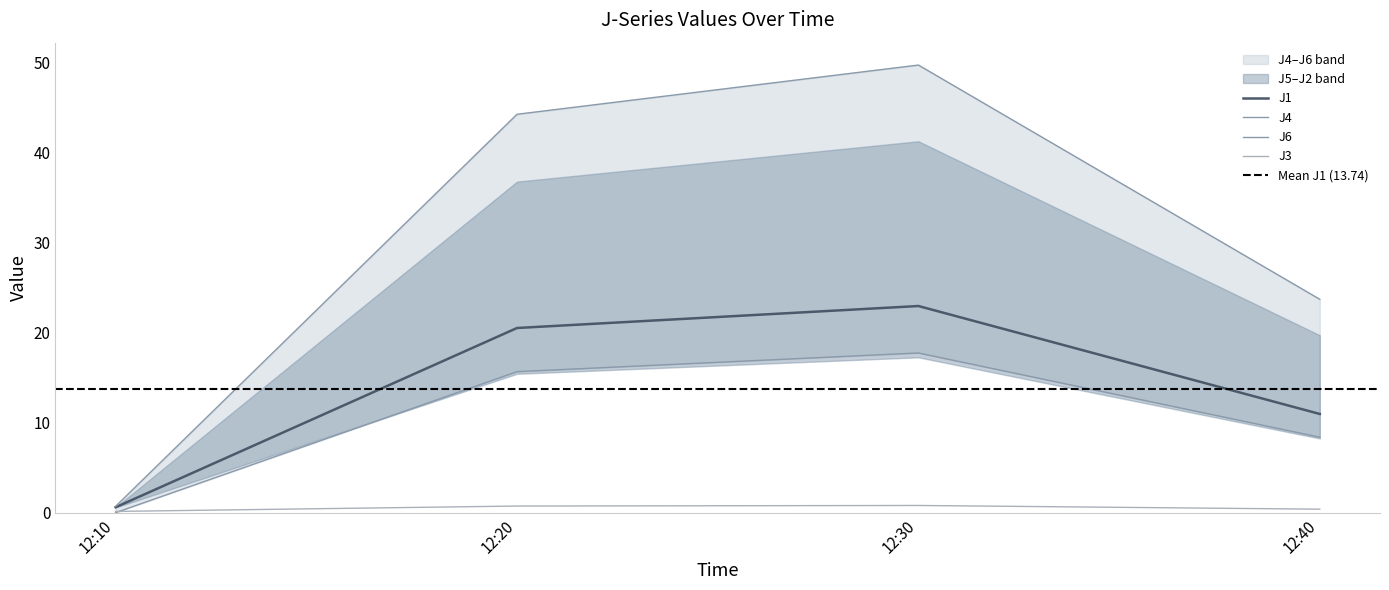

Which series has the largest range (max minus min)?

J2